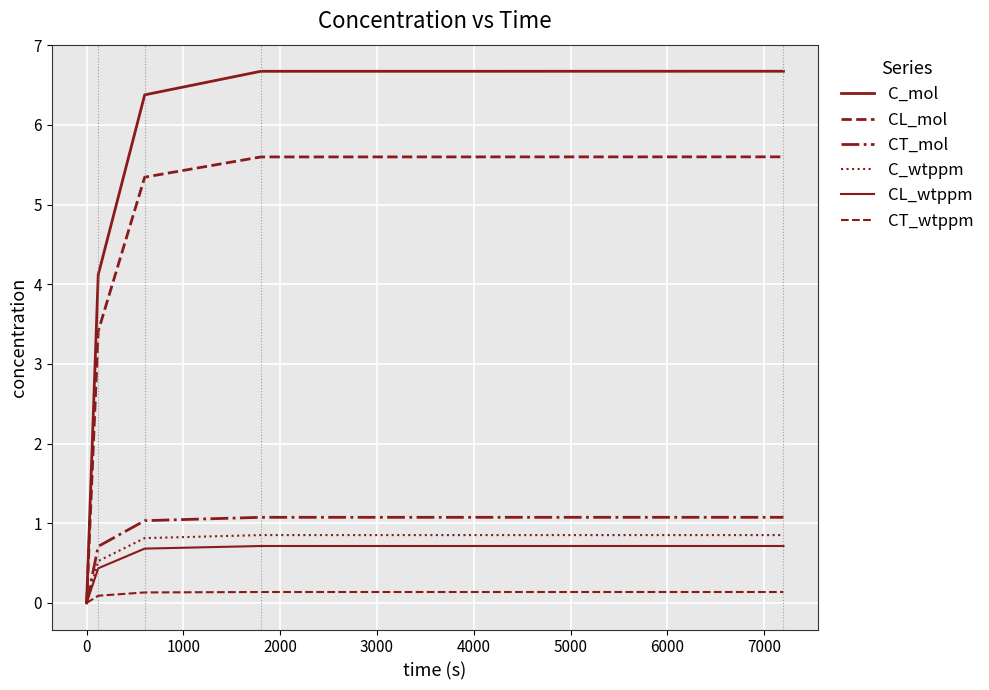

True or false: CT_mol and CL_mol intersect in this chart.

False